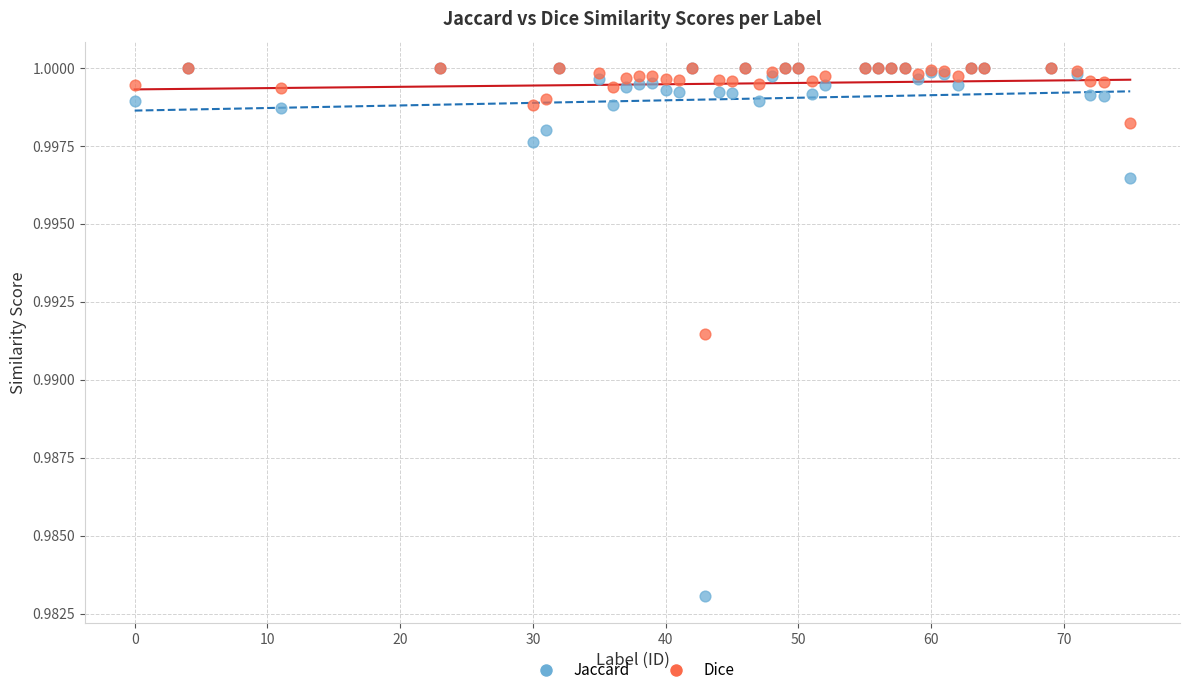

What are all the series names shown in the legend?

Jaccard, Dice